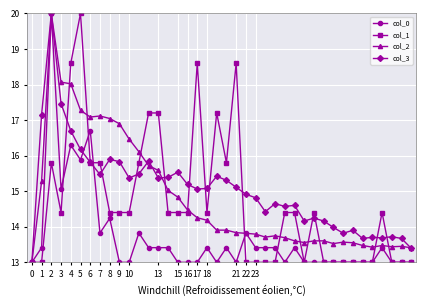

What is the minimum value shown in the chart?

13.0